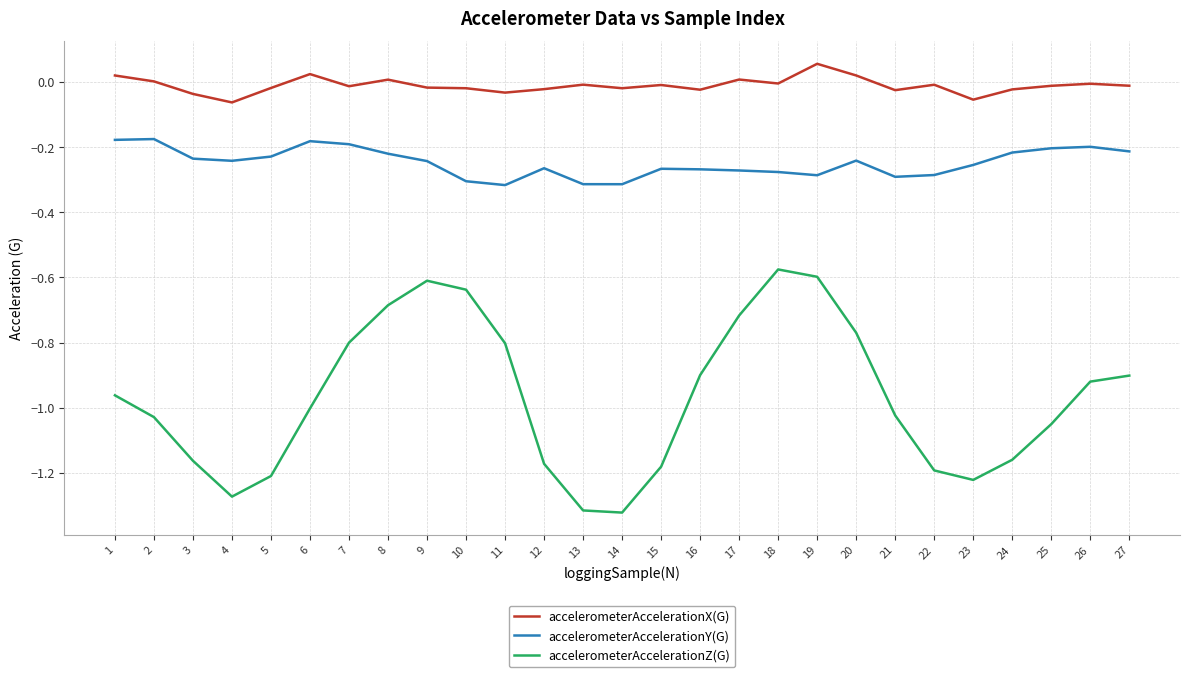

Where is the first local minimum for accelerometerAccelerationZ(G)?

4